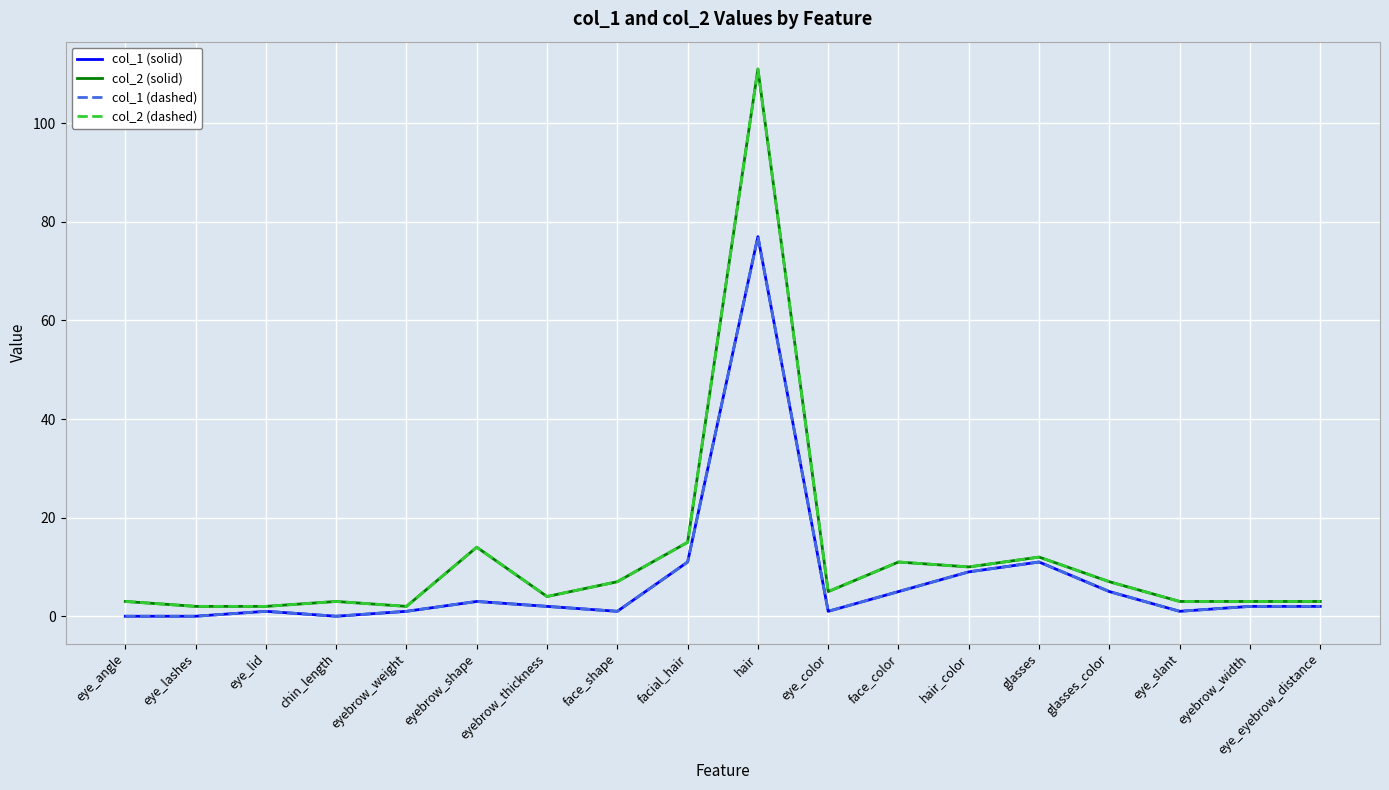

Does the chart display data point markers on the line(s)?

No